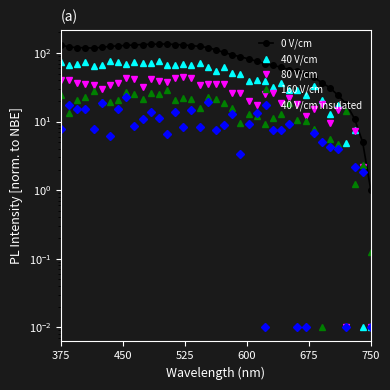

List the series in order of their peak value, highest first.

0 V/cm, 40 V/cm, 80 V/cm, 160 V/cm, 40 V/cm insulated